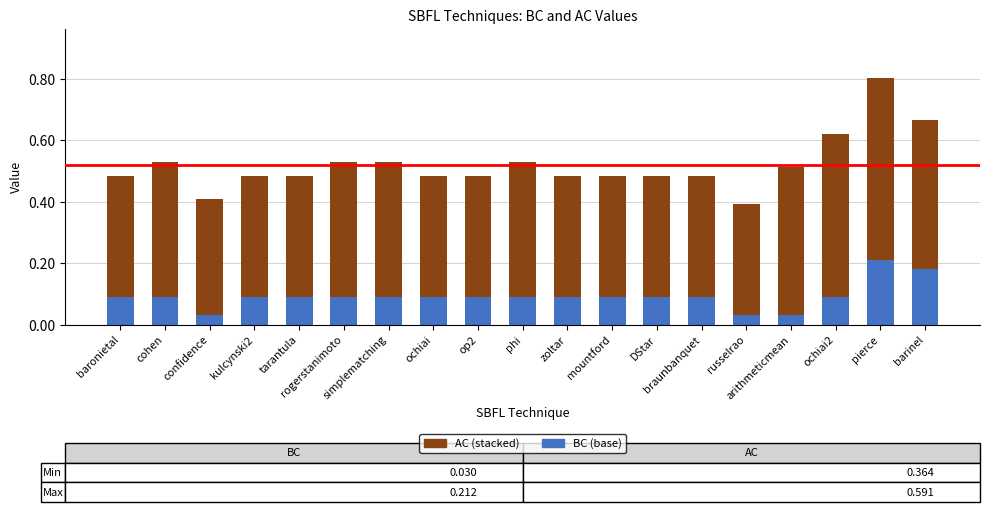

At which category is the sum across all series the highest?

pierce